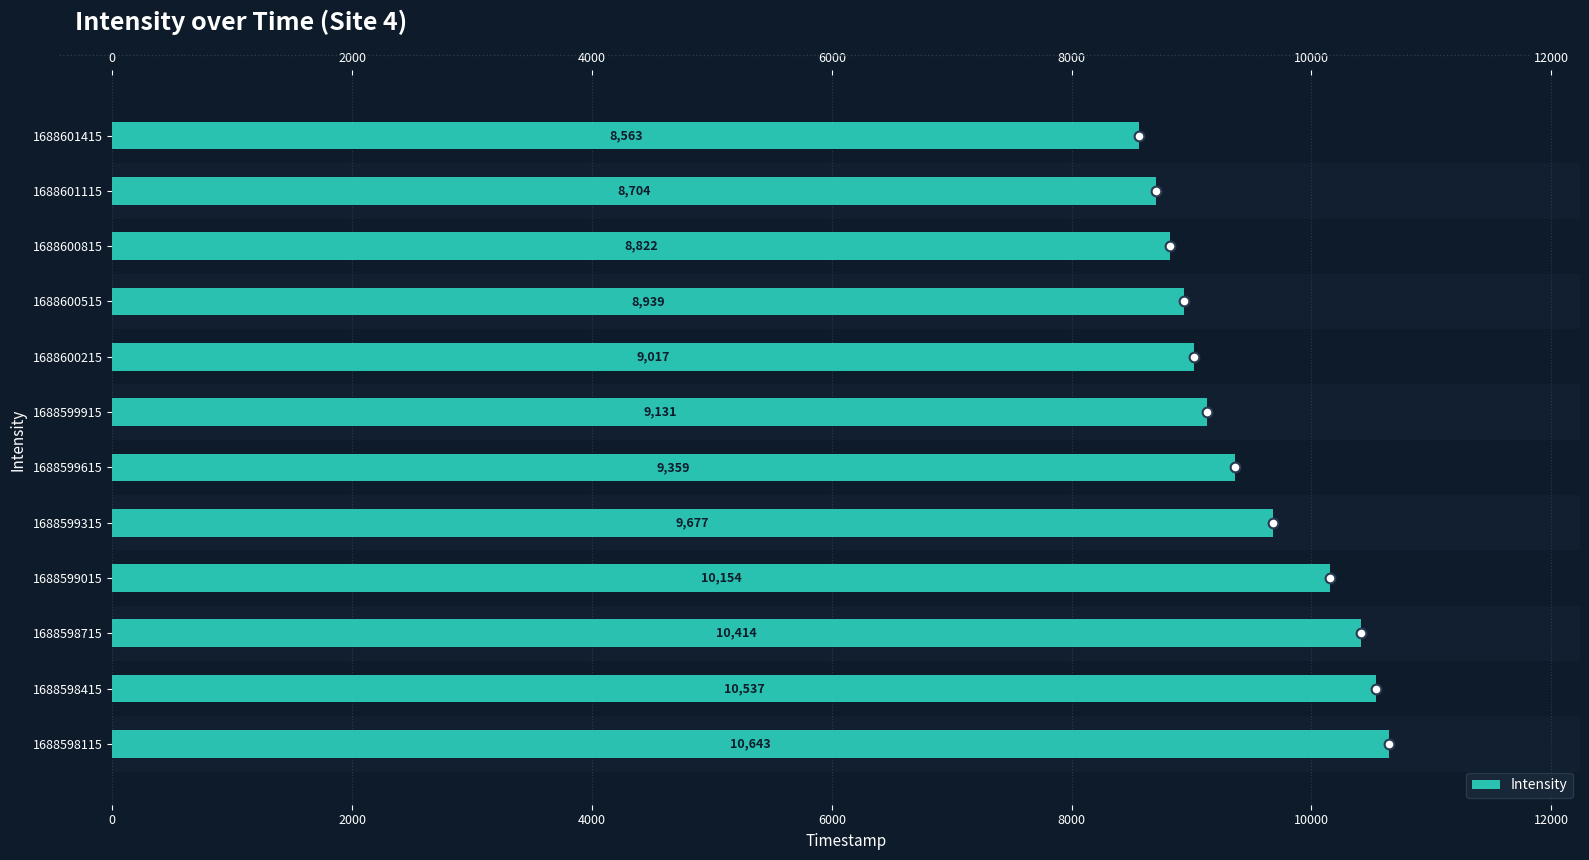

What position from the right is 11?

1